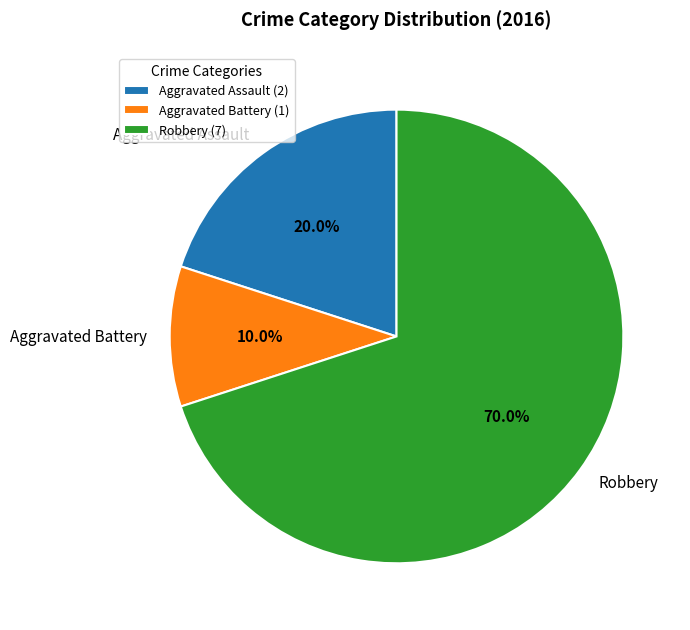

To the nearest percent, what is the combined percentage of Aggravated Assault and Aggravated Battery?

30%